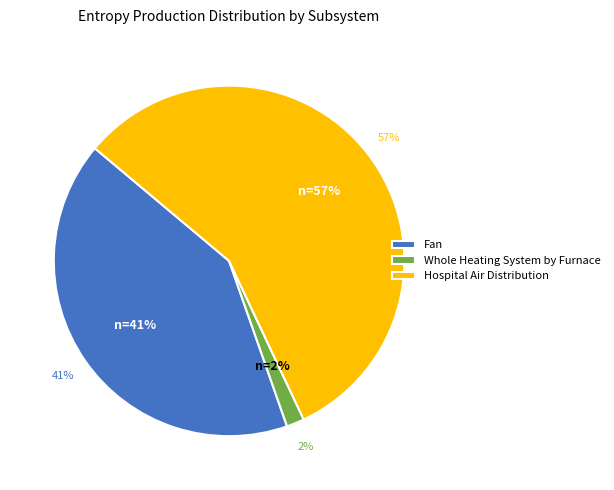

To the nearest percent, what is the difference between the largest and smallest slice percentages?

55%